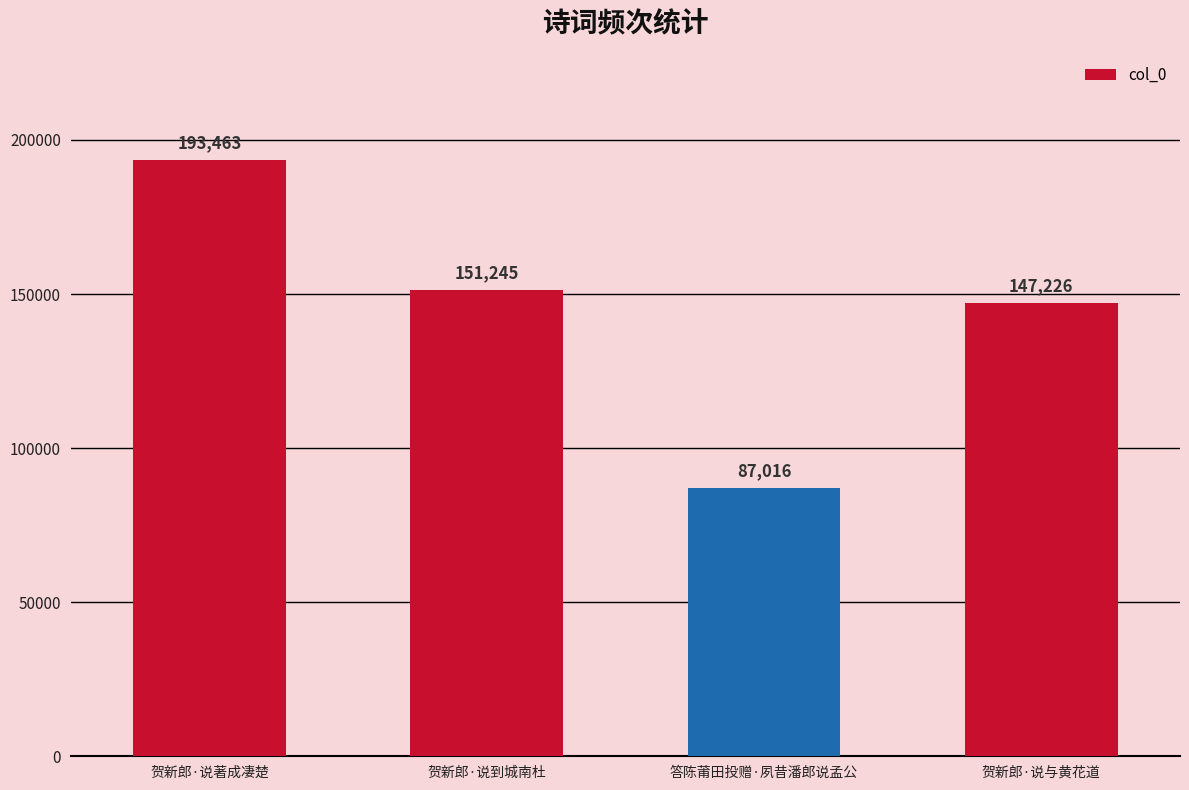

The chart shows a value of 87016 at 答陈莆田投赠·夙昔潘郎说孟公. True or false?

True